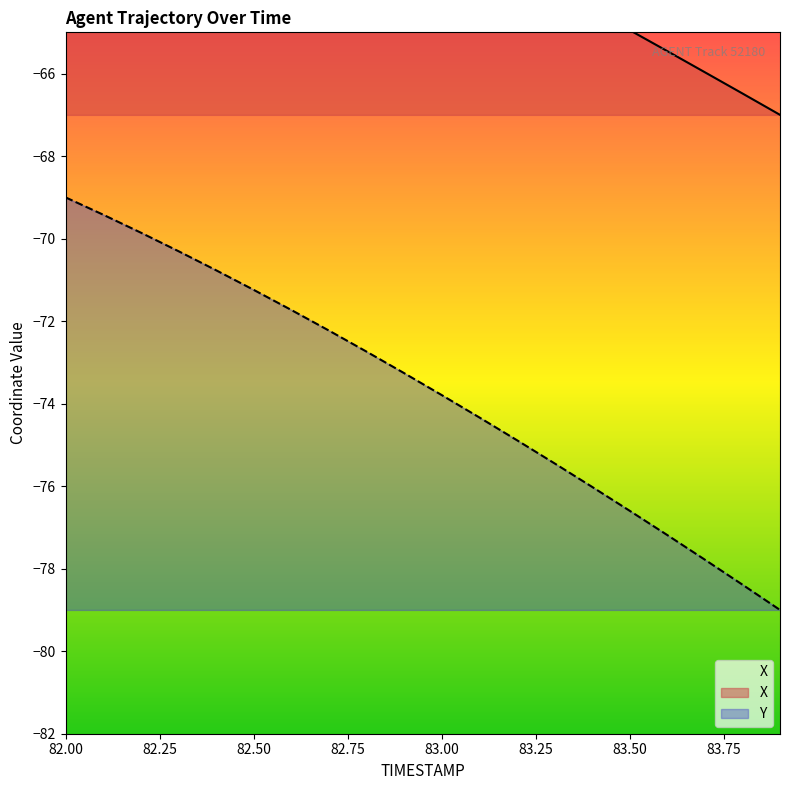

What is the minimum value for Y?

-79.0